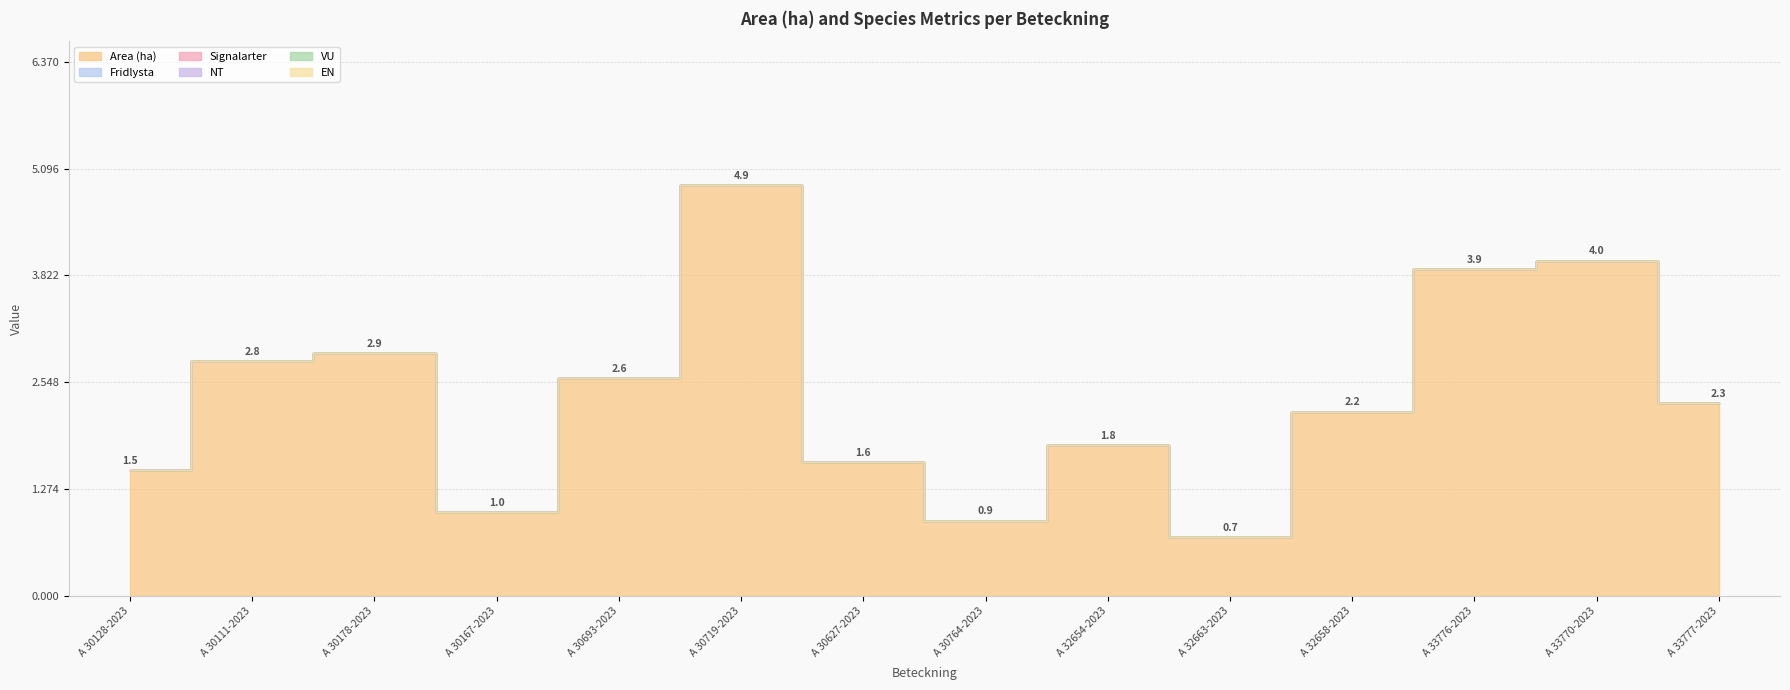

What position from the left is A 30627-2023?

7